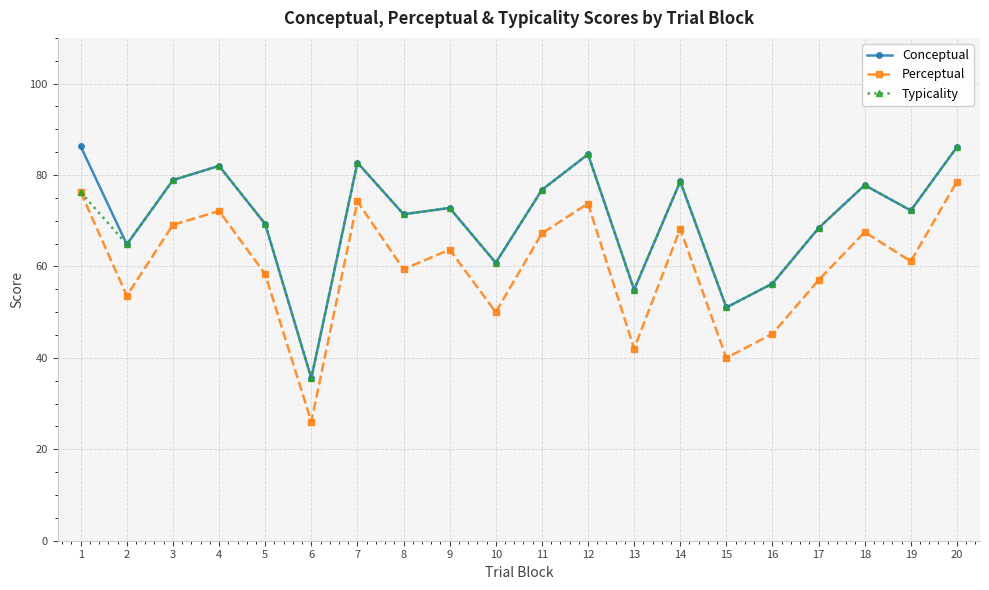

Which series has the largest range (max minus min)?

Perceptual